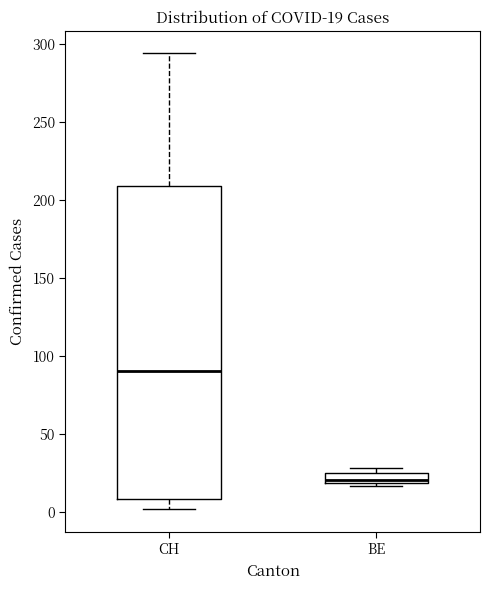

Which box's median line is the lowest?

BE